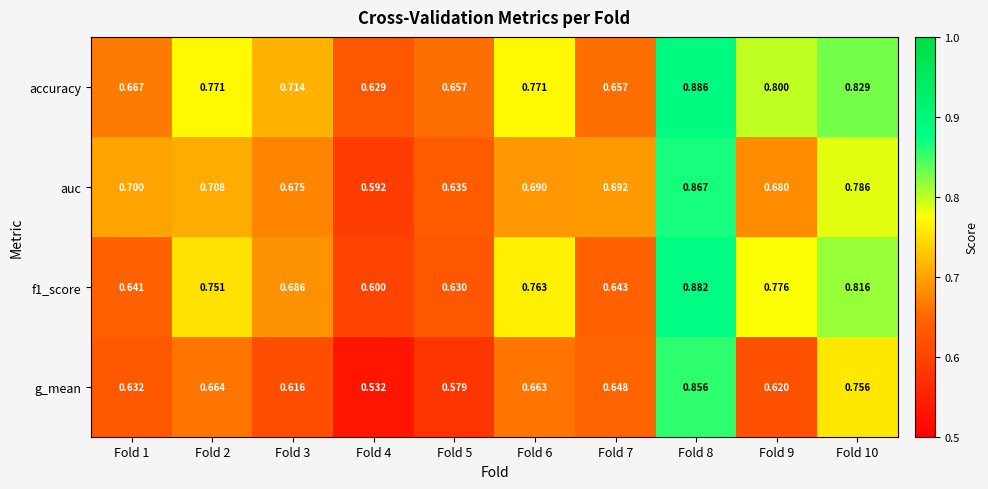

Which series has the largest total across all categories?

accuracy